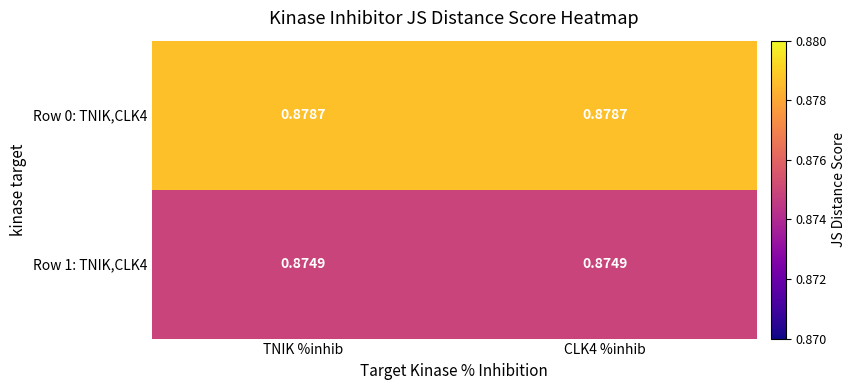

Is the value of Row 0: TNIK,CLK4 at TNIK %inhib greater than the value of Row 1: TNIK,CLK4 at TNIK %inhib?

Yes